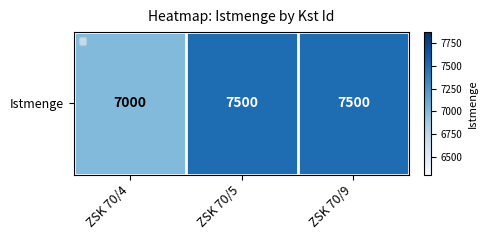

Is it true that the value at ZSK 70/5 is 7500?

True